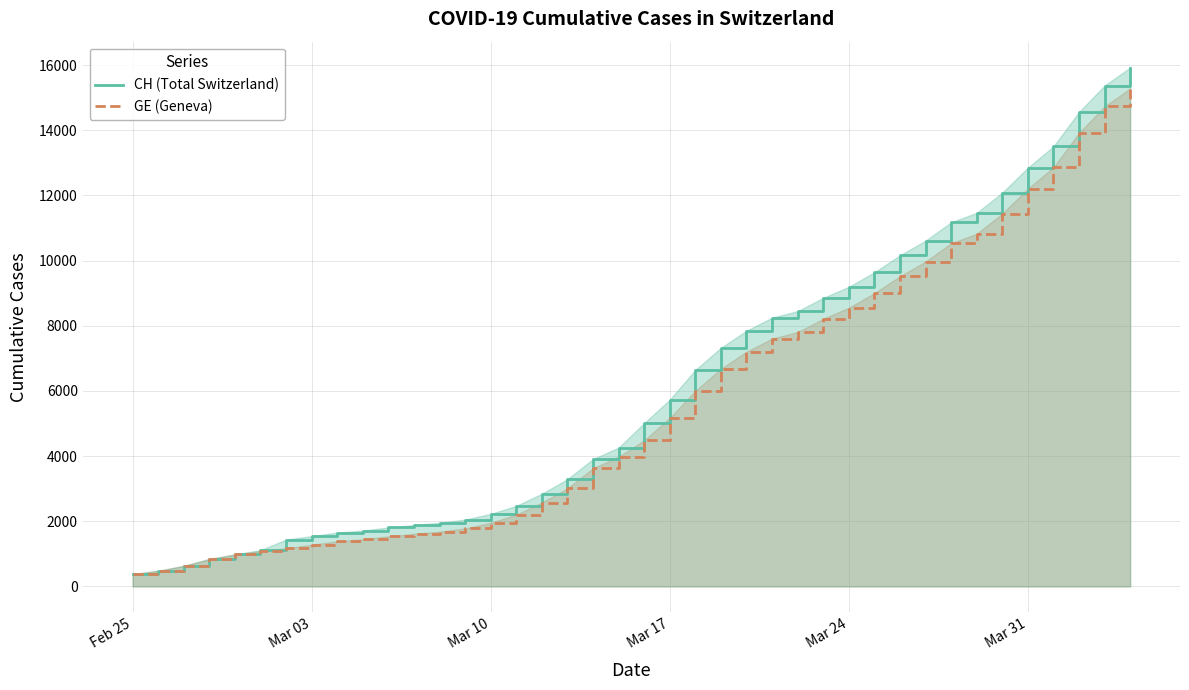

Is the value of CH (Total Switzerland) at Mar 03 greater than the value of GE (Geneva) at Mar 10?

No